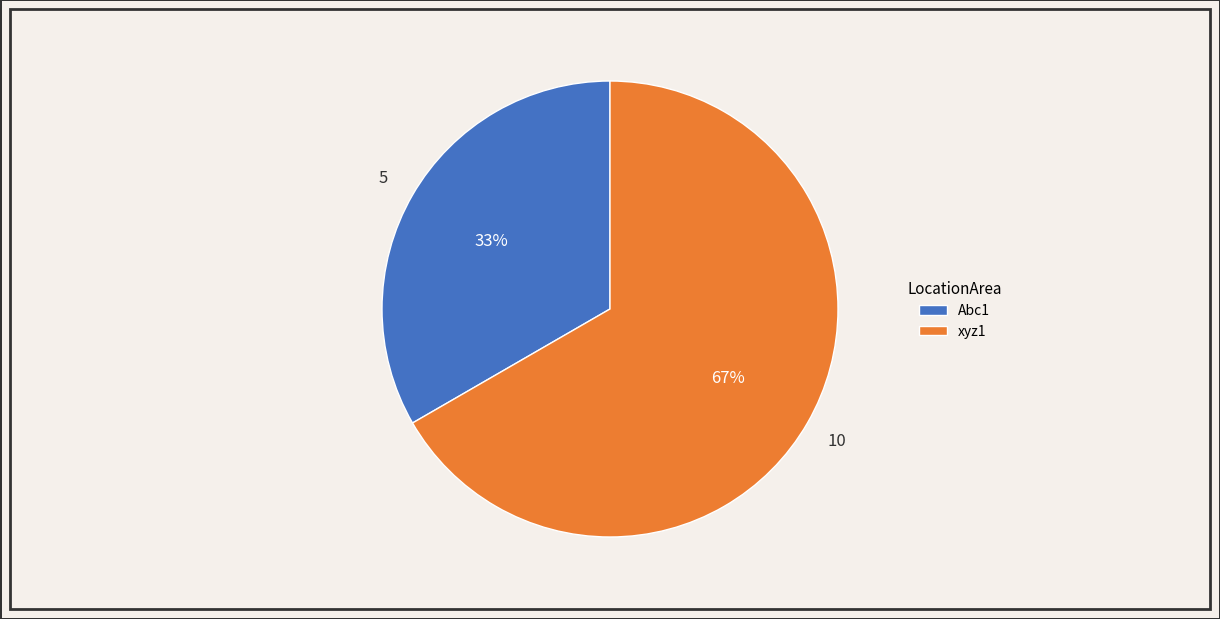

To the nearest percent, what percentage of the pie is Abc1?

33%